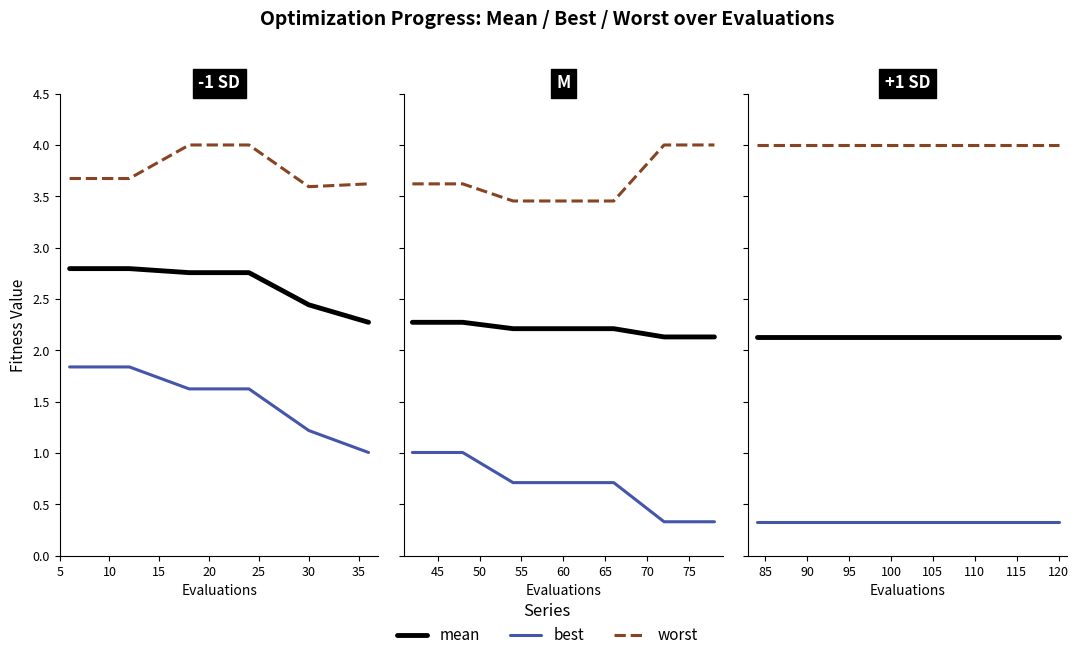

What is the average value of the mean series?

2.1